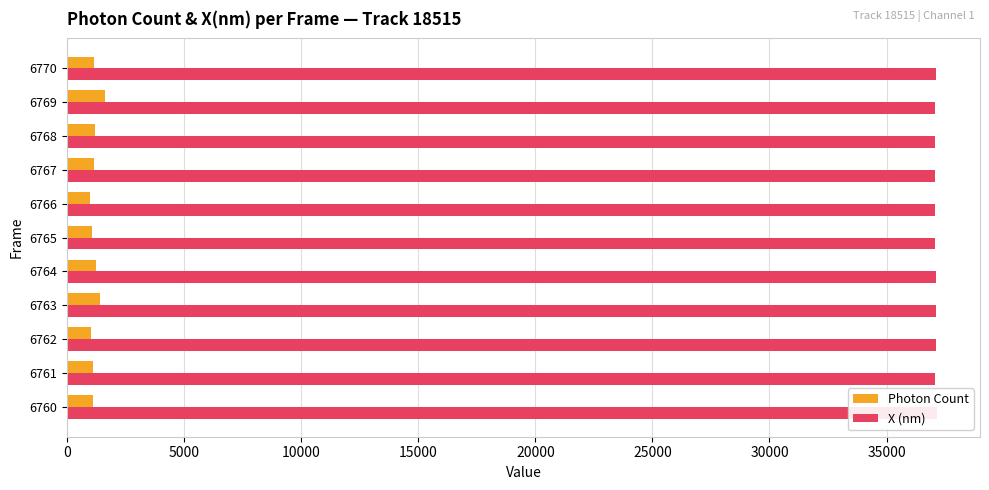

What is the maximum value shown in the chart?

37136.9